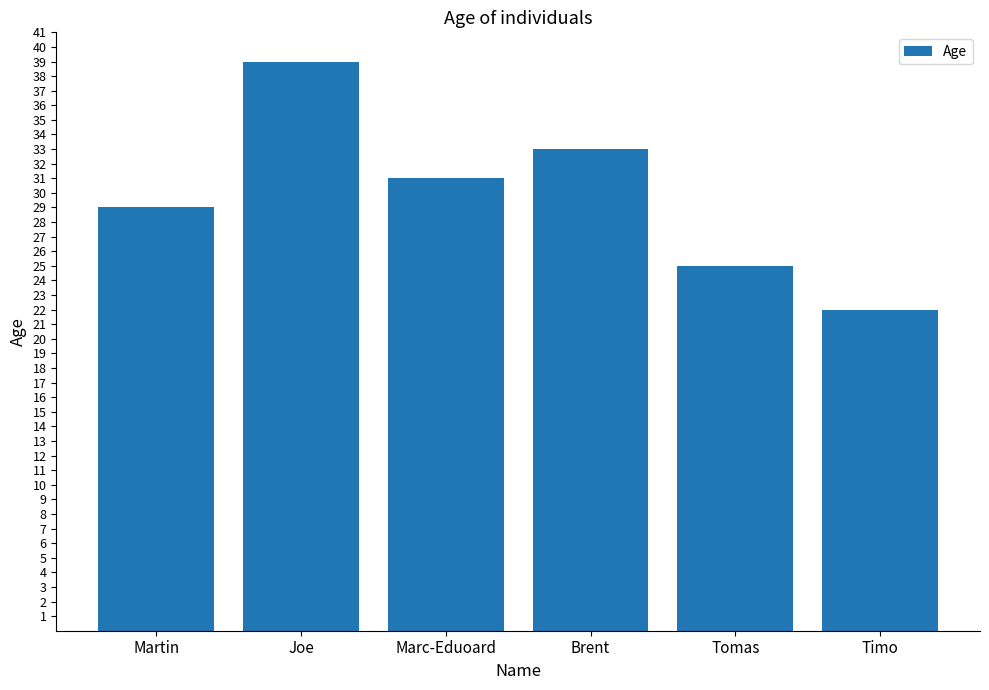

Rank the categories by value from lowest to highest.

Timo, Tomas, Martin, Marc-Eduoard, Brent, Joe